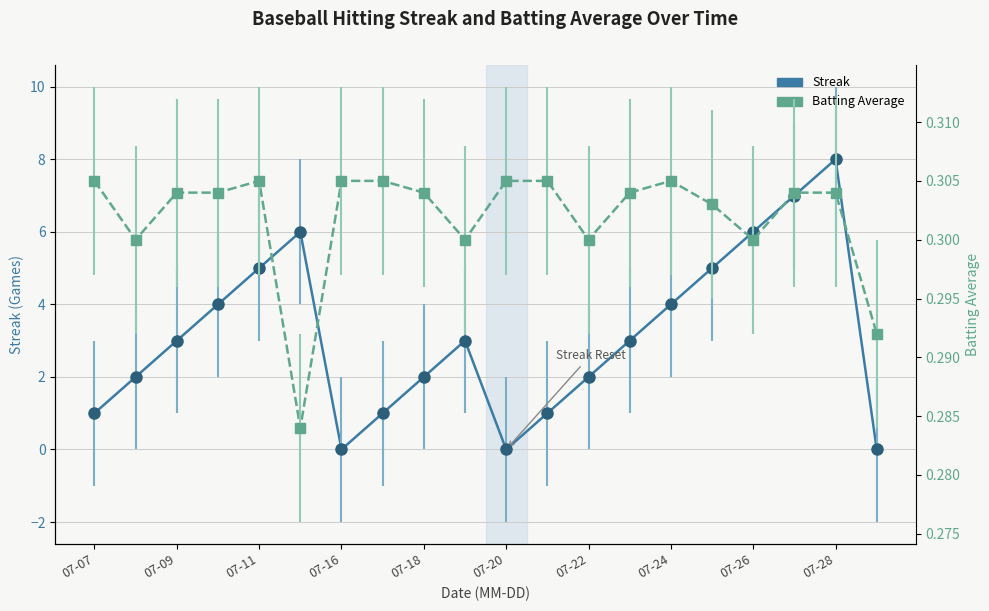

Count the number of data series in this chart.

2